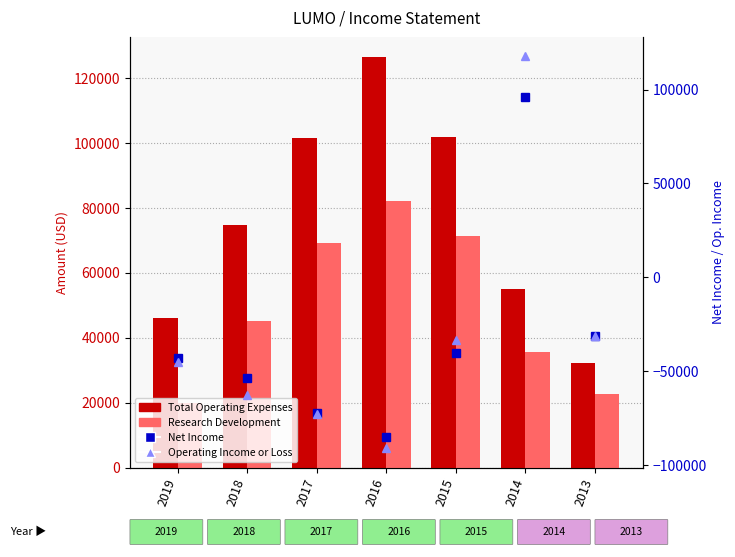

At which category is the sum across all series the highest?

2014